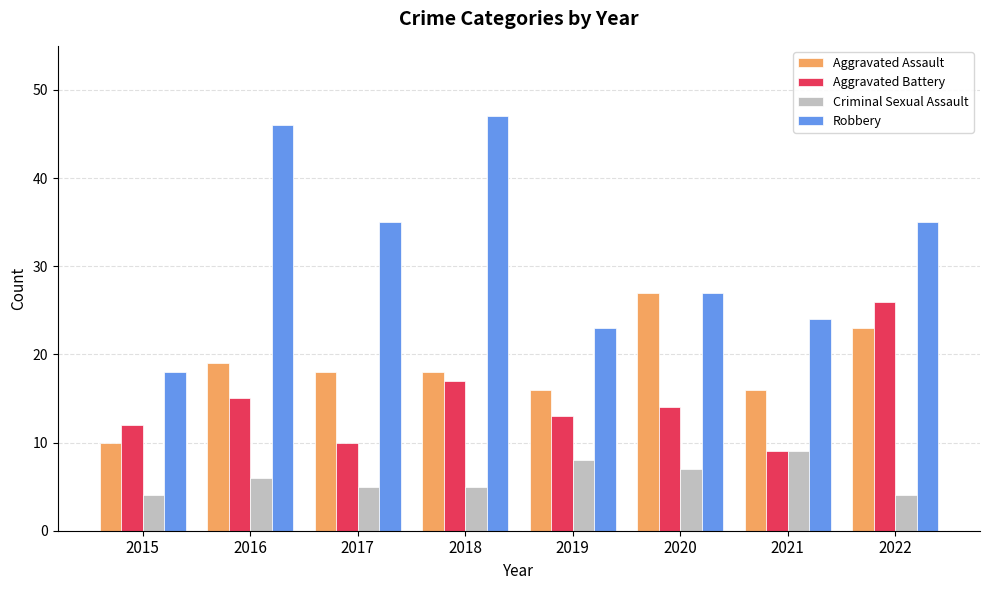

Reading left to right, extract all data points from this chart.

Aggravated Assault: 10	19	18	18	16	27	16	23
Aggravated Battery: 12	15	10	17	13	14	9	26
Criminal Sexual Assault: 4	6	5	5	8	7	9	4
Robbery: 18	46	35	47	23	27	24	35